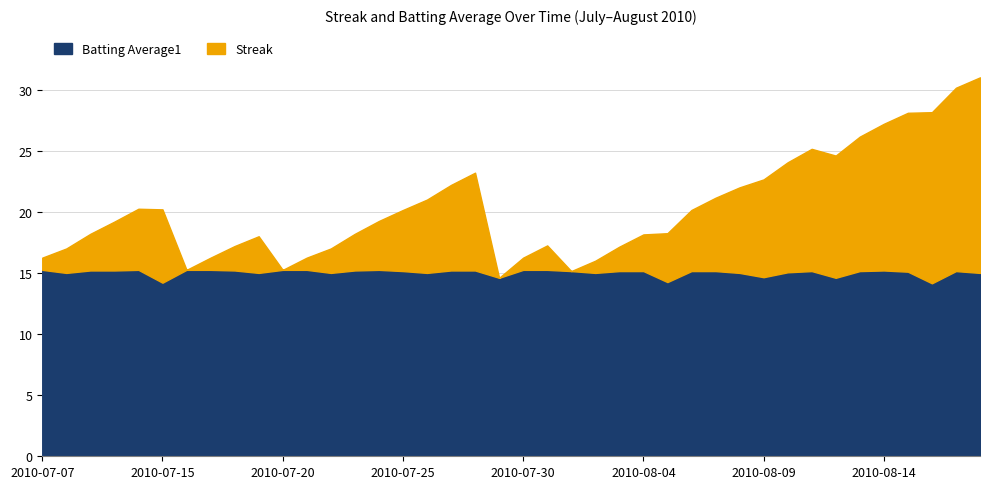

Which series ends up on top after the final intersection of Batting Average1 and Streak?

Streak